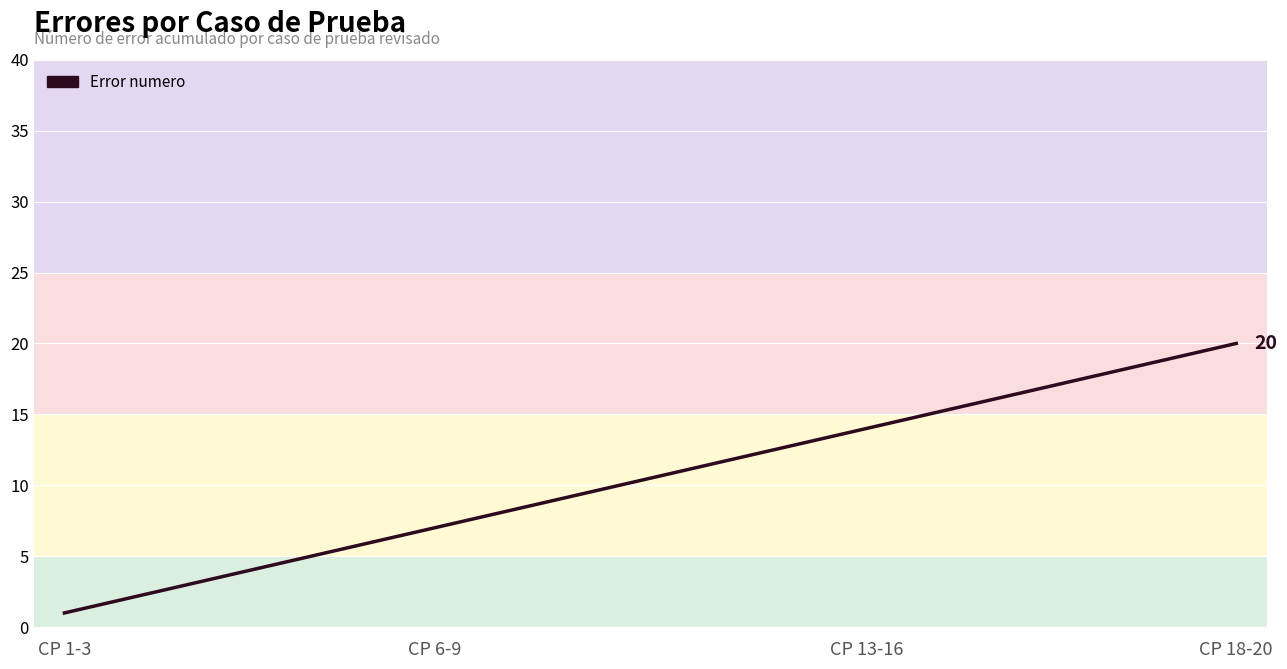

What is the maximum value shown in the chart?

20